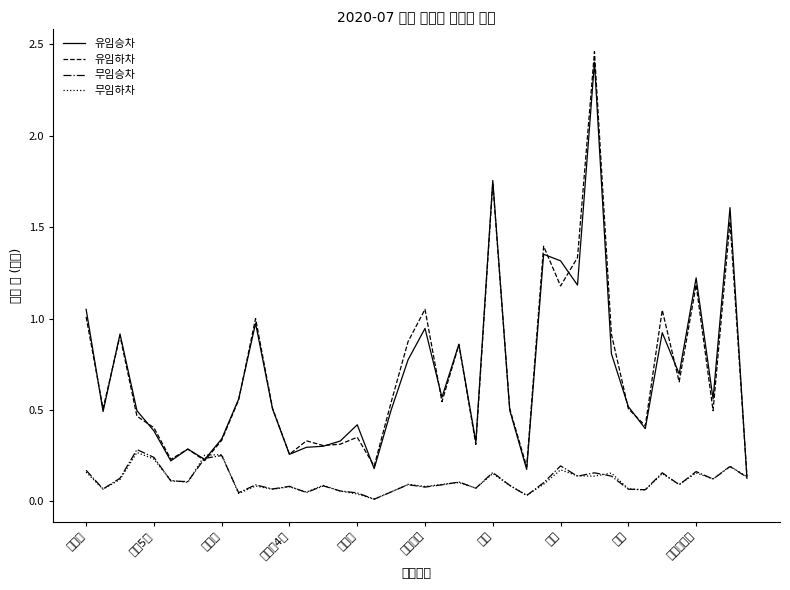

How many lines are shown in the chart?

4